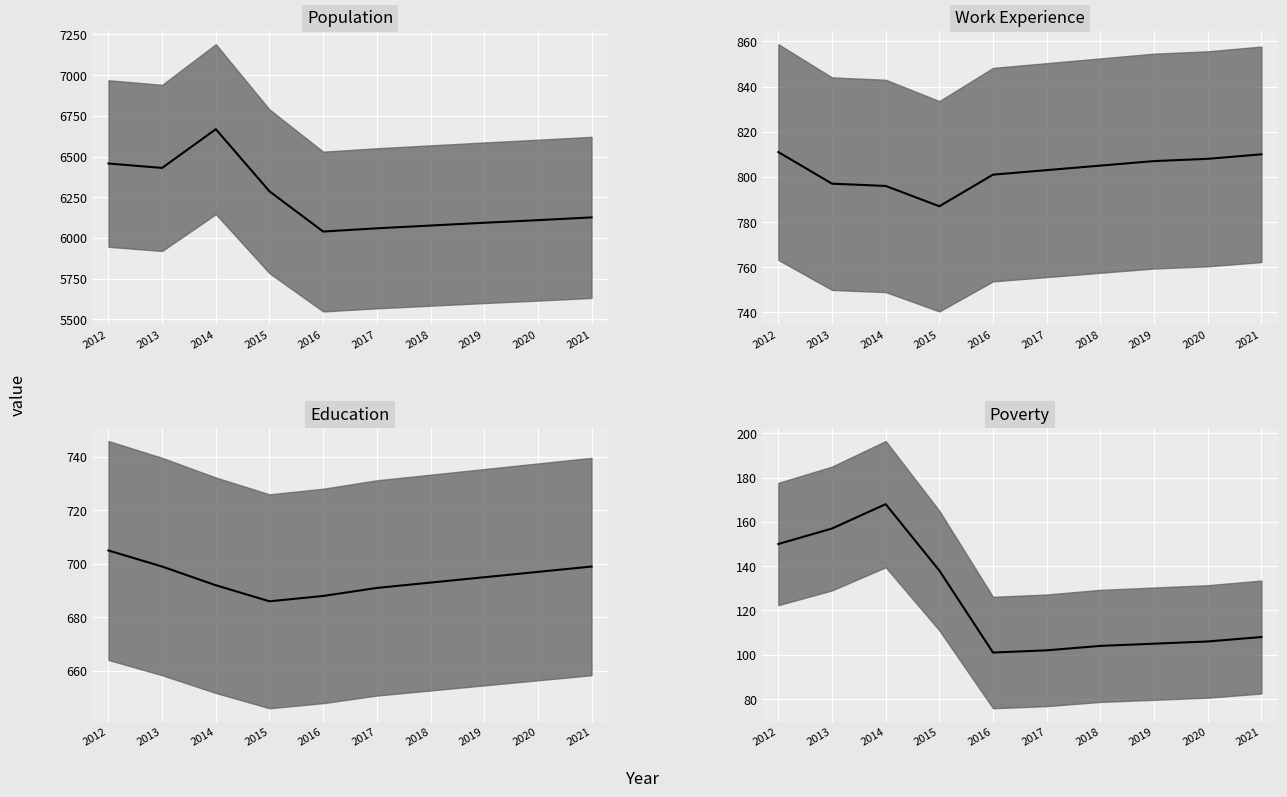

Reading left to right, what are all the values shown in this chart?

Population: 2012=6457	2013=6430	2014=6668	2015=6286	2016=6039	2017=6059	2018=6076	2019=6093	2020=6109	2021=6126
Work_Experience: 2012=811	2013=797	2014=796	2015=787	2016=801	2017=803	2018=805	2019=807	2020=808	2021=810
Education: 2012=705	2013=699	2014=692	2015=686	2016=688	2017=691	2018=693	2019=695	2020=697	2021=699
Poverty: 2012=150	2013=157	2014=168	2015=138	2016=101	2017=102	2018=104	2019=105	2020=106	2021=108